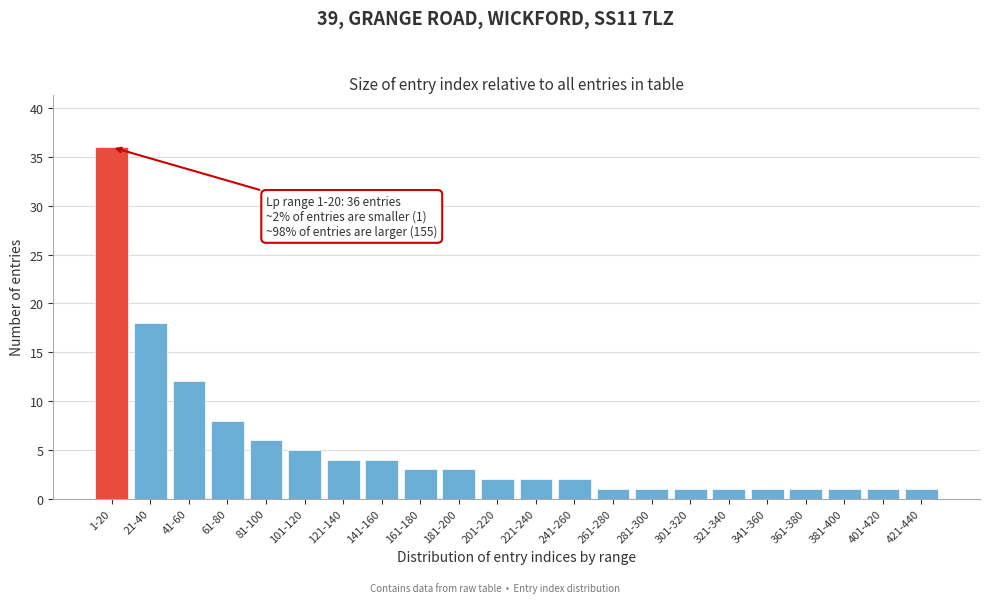

Reading left to right, what are all the values shown in this chart?

36	18	12	8	6	5	4	4	3	3	2	2	2	1	1	1	1	1	1	1	1	1